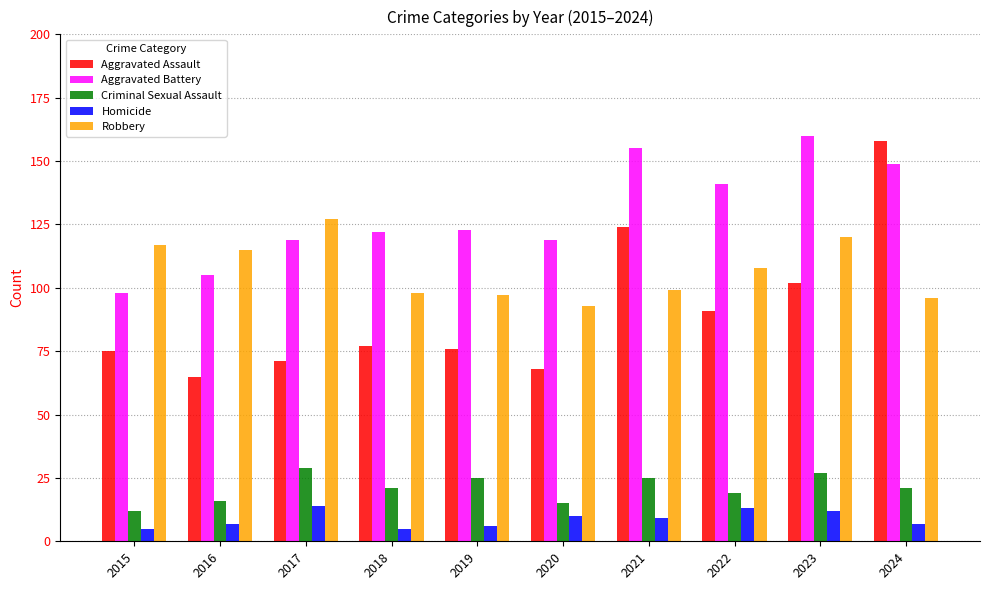

Reading left to right, what are all the values shown in this chart?

Aggravated Assault: 75	65	71	77	76	68	124	91	102	158
Aggravated Battery: 98	105	119	122	123	119	155	141	160	149
Criminal Sexual Assault: 12	16	29	21	25	15	25	19	27	21
Homicide: 5	7	14	5	6	10	9	13	12	7
Robbery: 117	115	127	98	97	93	99	108	120	96